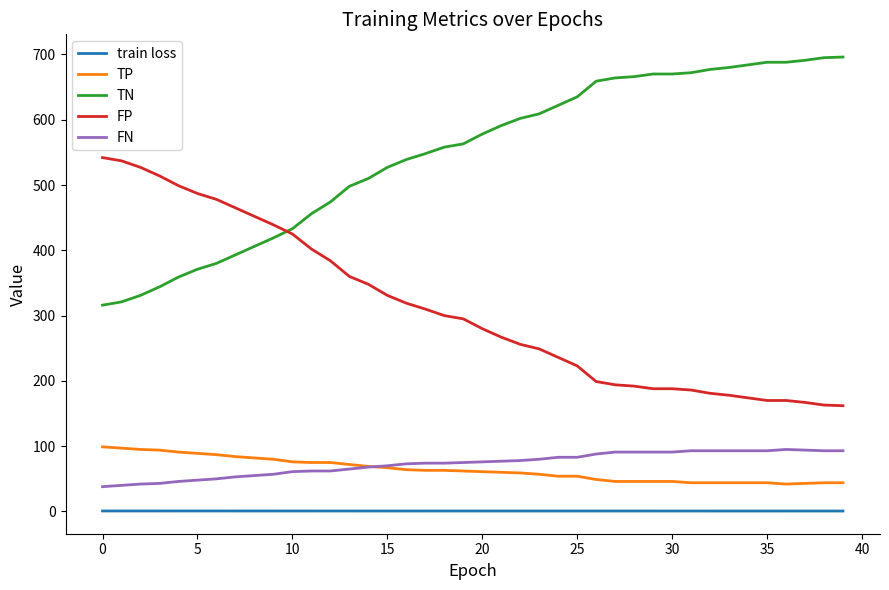

Which series has the largest total across all categories?

TN